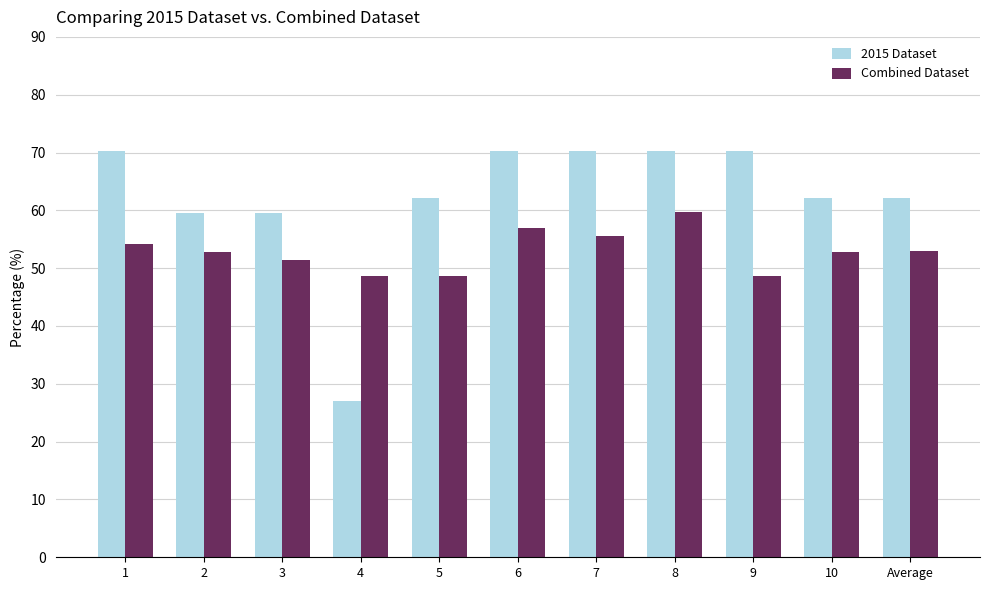

What is the difference between the Combined Dataset values at 7 and 5?

6.9